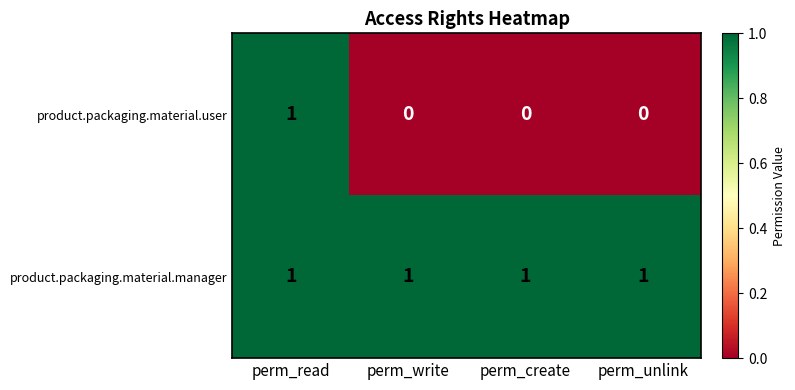

Reading left to right, transcribe all the data shown in this chart.

product.packaging.material.user: perm_read=1	perm_write=0	perm_create=0	perm_unlink=0
product.packaging.material.manager: perm_read=1	perm_write=1	perm_create=1	perm_unlink=1